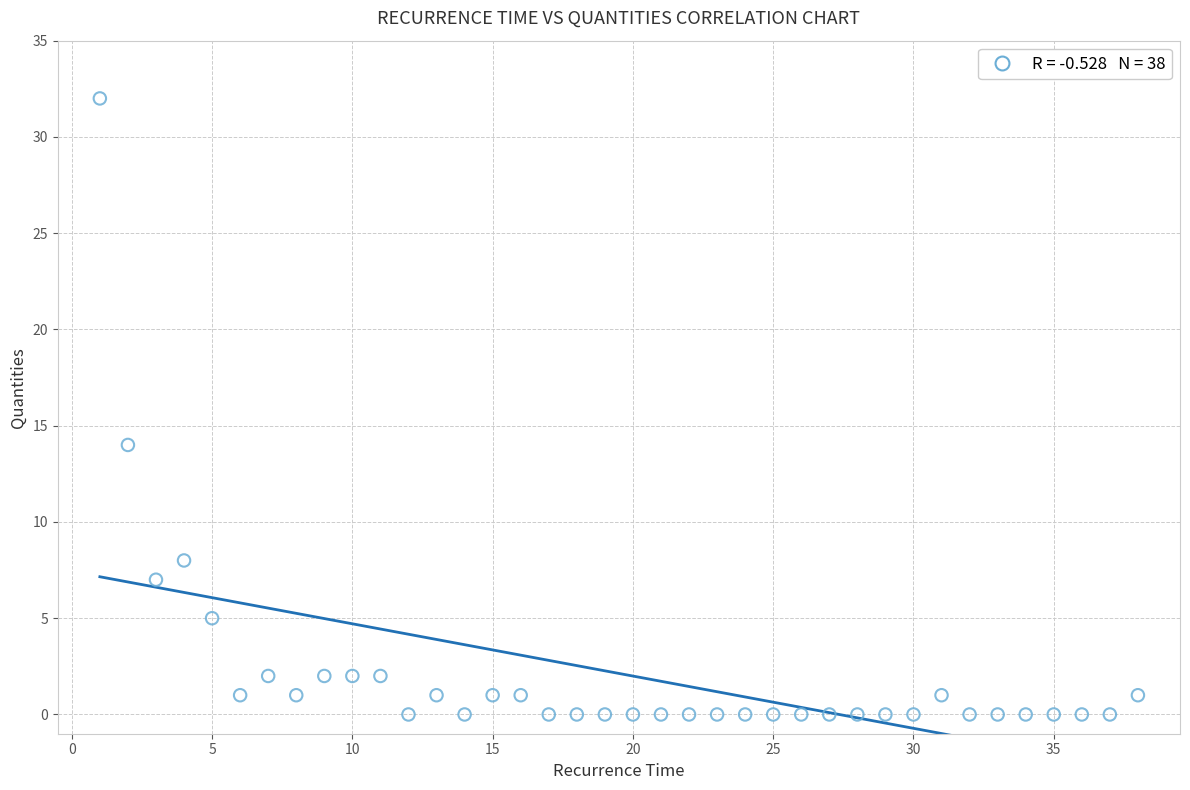

What is the range of Y values (max minus min)?

32